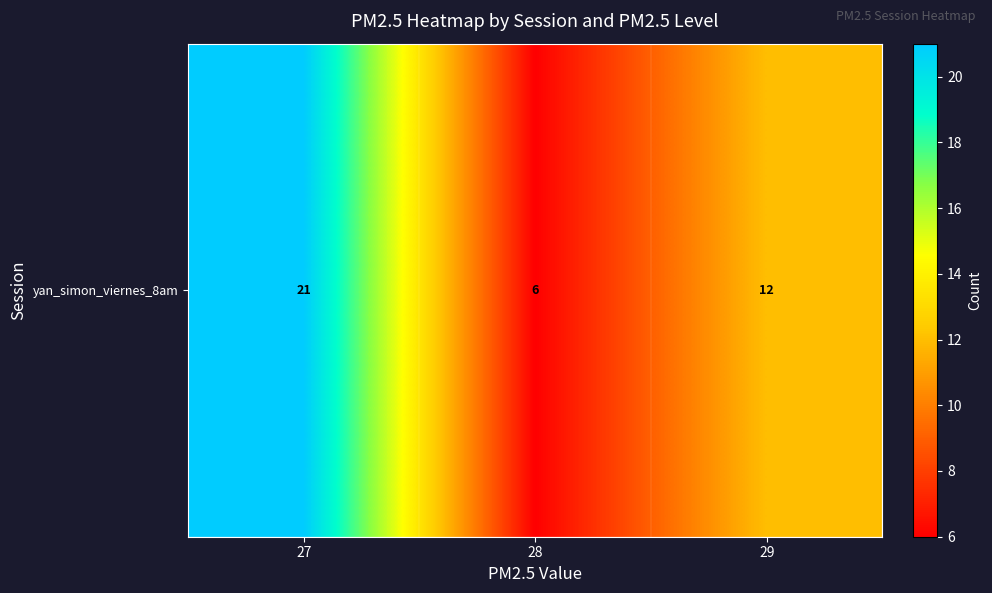

What is the minimum value shown in the chart?

6